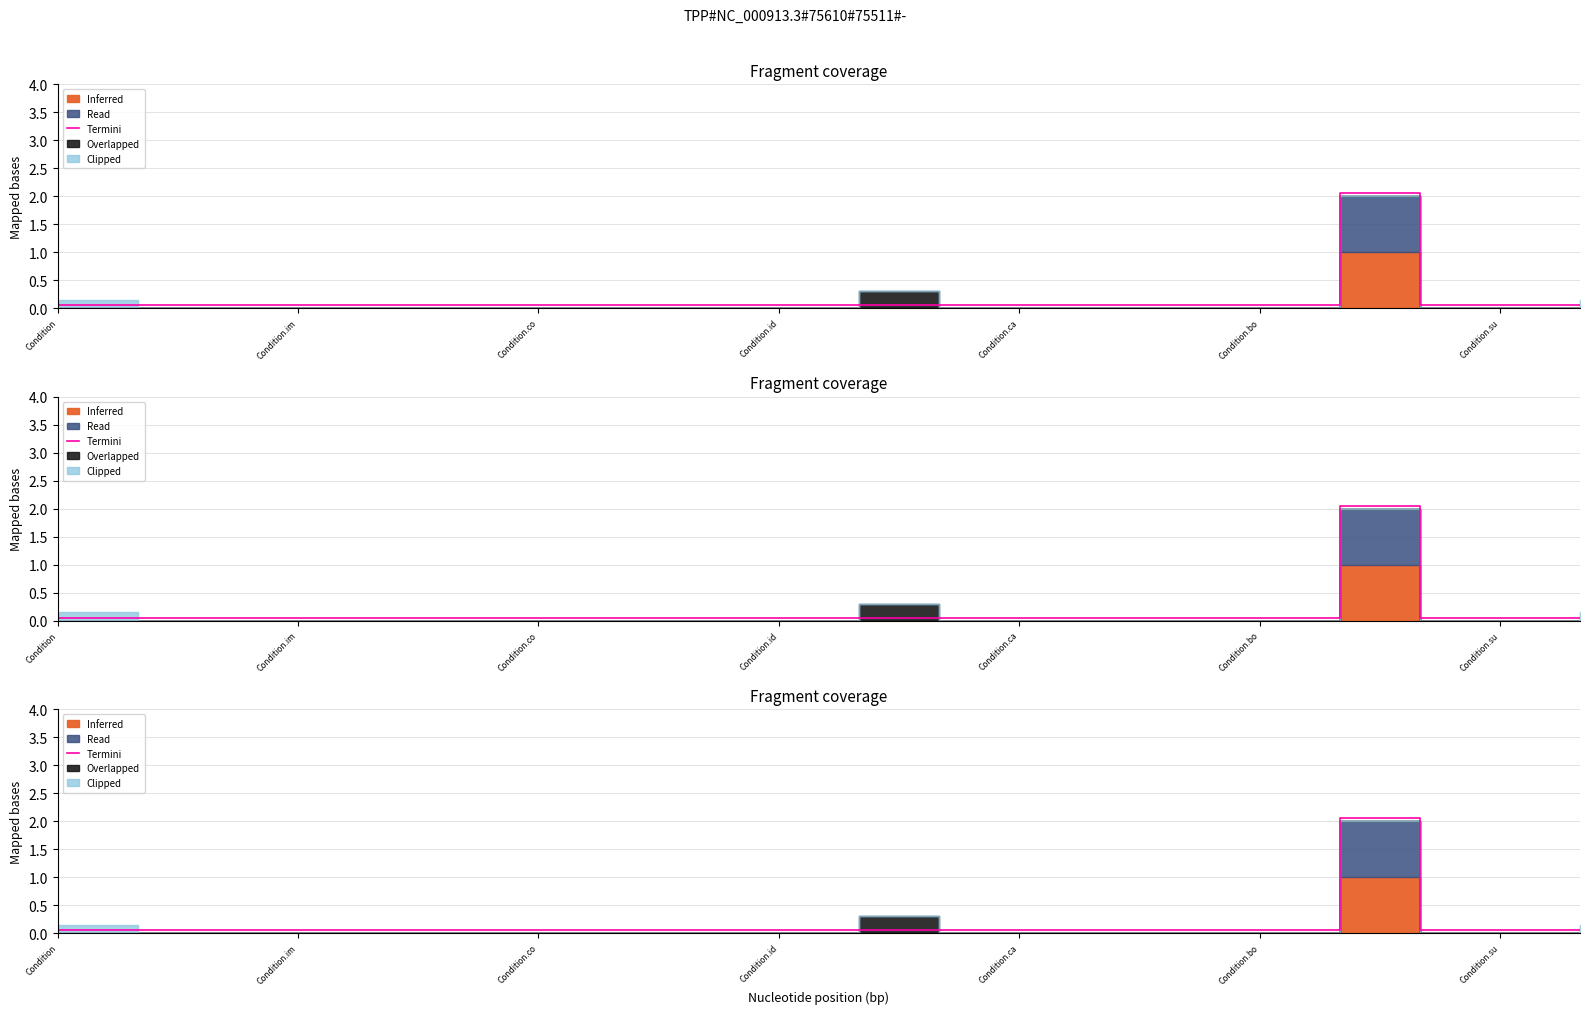

Reading left to right, extract all data points from this chart.

0.1	0.1	0.1	0.1	0.1	0.1	0.1	0.1	0.1	0.1	0.1	0.1	0.1	0.1	0.1	0.1	2.0	0.1	0.1	0.1